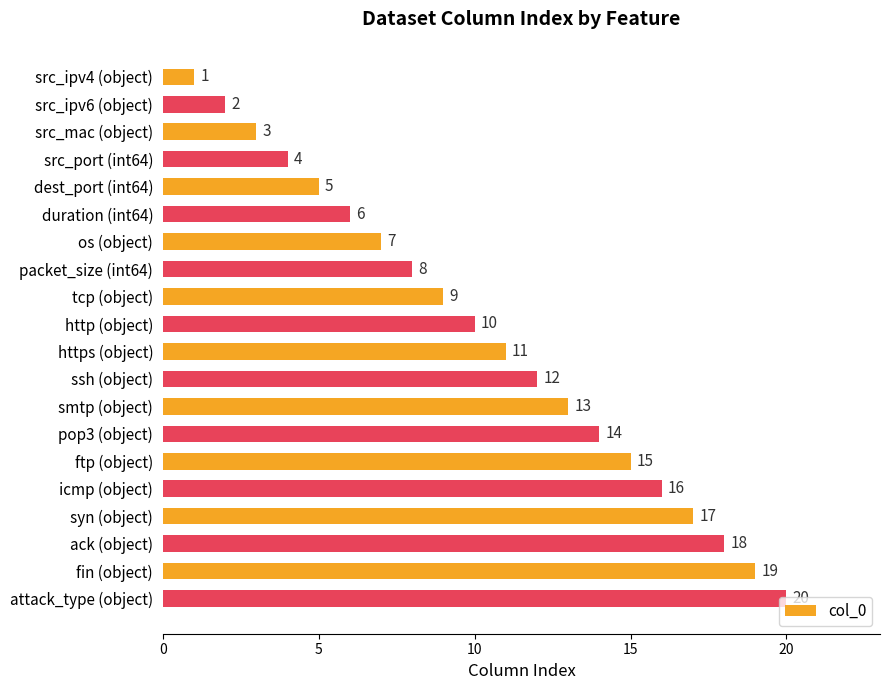

How many data points are less than 11?

10